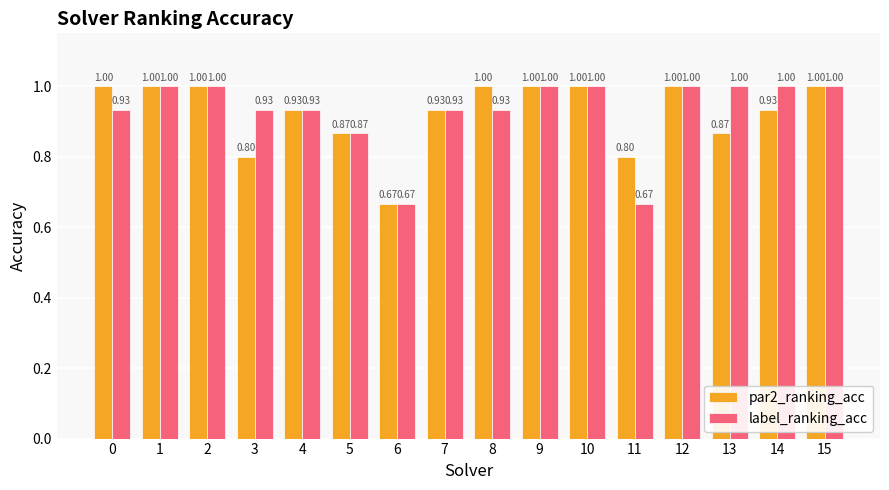

Which series has the largest total across all categories?

label_ranking_acc